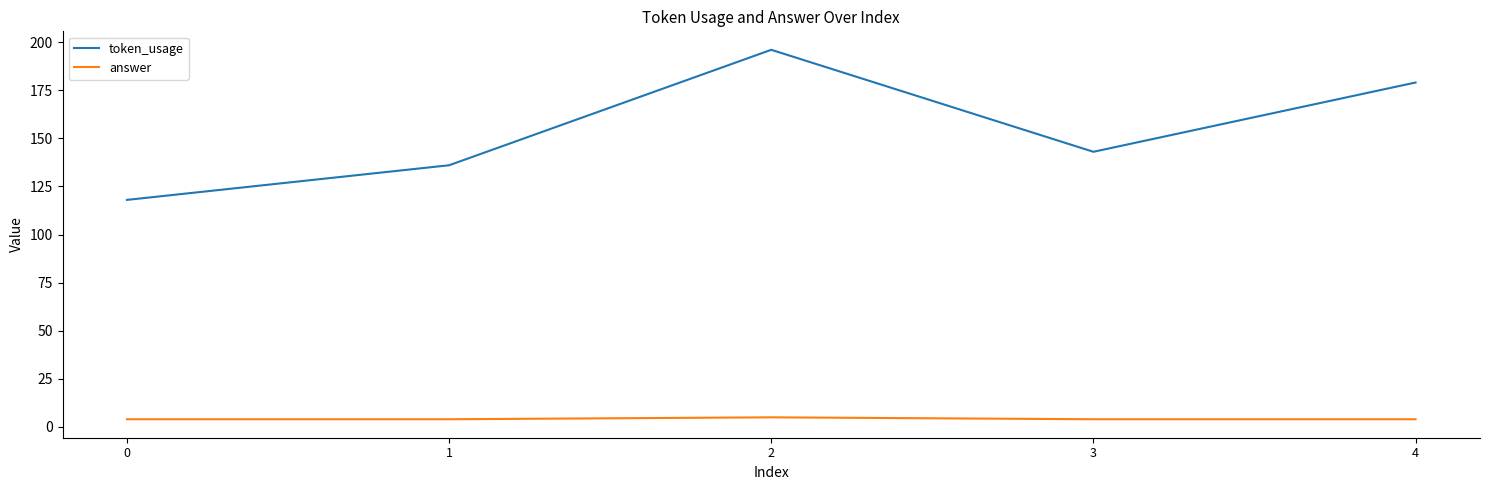

Is this an area chart (filled region under the line)?

No